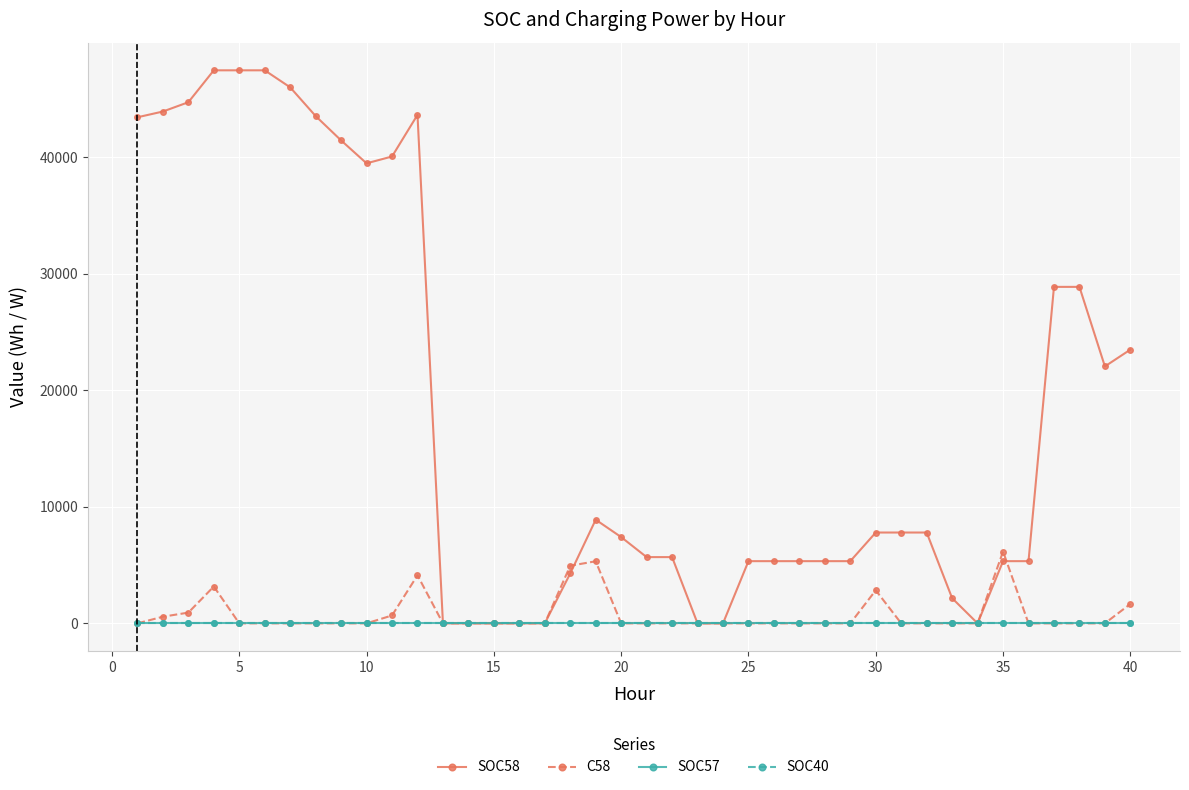

Count the number of data series in this chart.

4